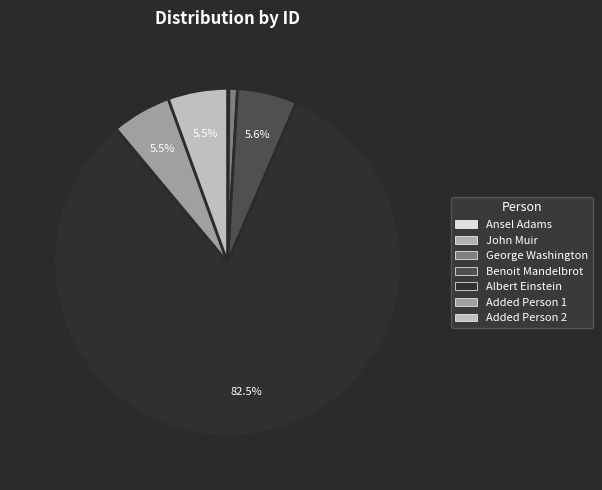

Does Albert Einstein represent more than half of the total?

Yes